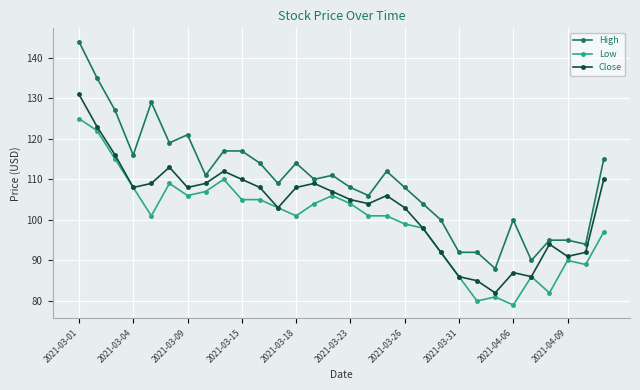

True or false: High has more than 2 interior local peaks.

True